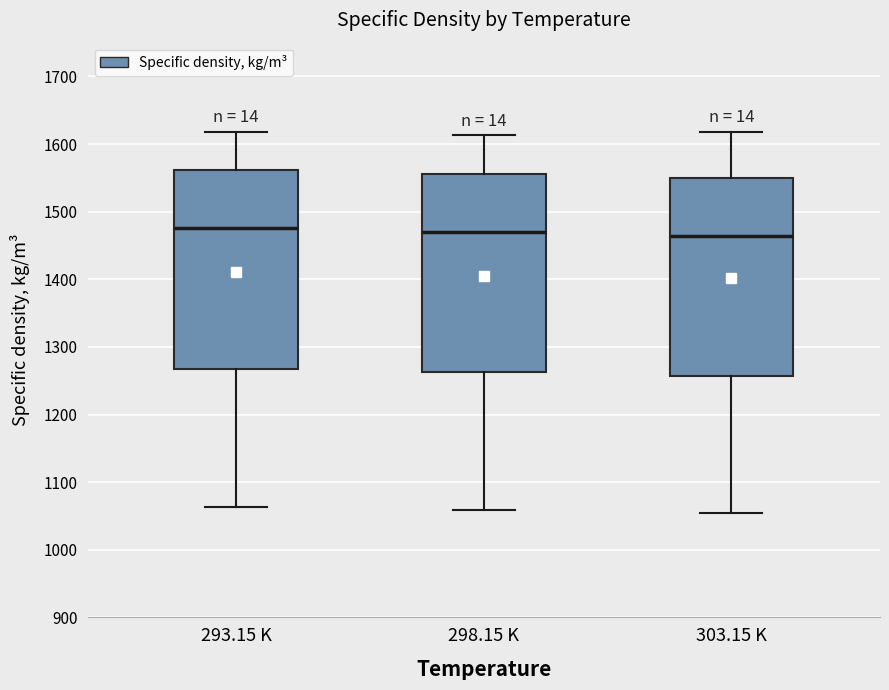

Reading left to right, transcribe this box plot: for each box, give where its median line is, the range the box spans, and where its two whiskers end, as read against the y-axis. The values are not printed on the chart, so give them approximately, as read against the axis.

293.15 K: median 1480, box 1270 to 1560, whiskers 1060 to 1620
298.15 K: median 1470, box 1260 to 1560, whiskers 1060 to 1610
303.15 K: median 1460, box 1260 to 1550, whiskers 1050 to 1620